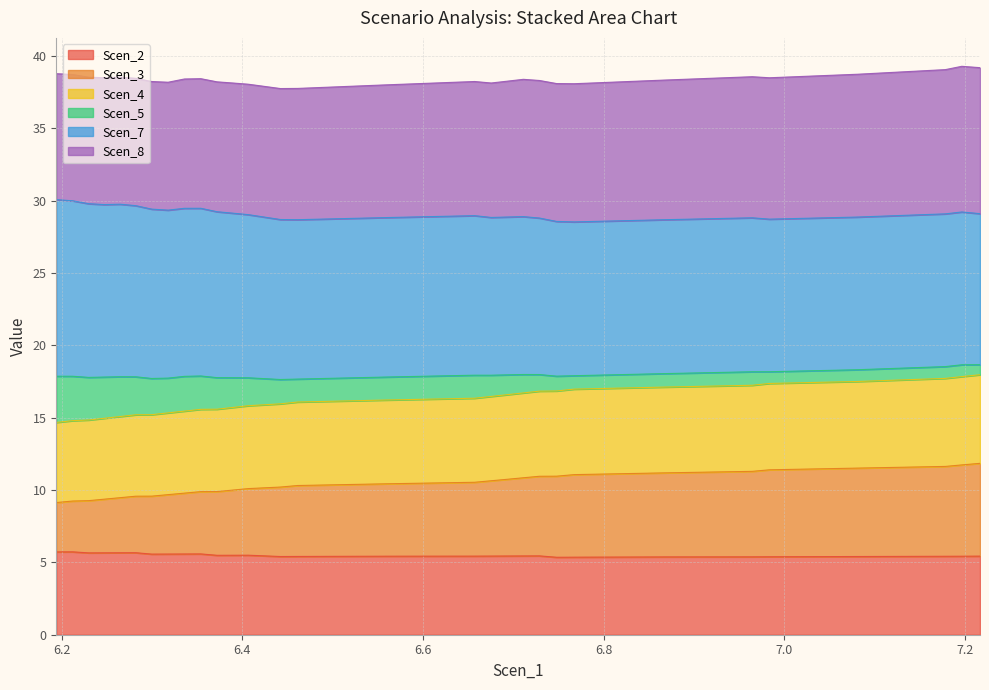

Is it true that Scen_4 equals 14.7 at 6.193952012135237?

True